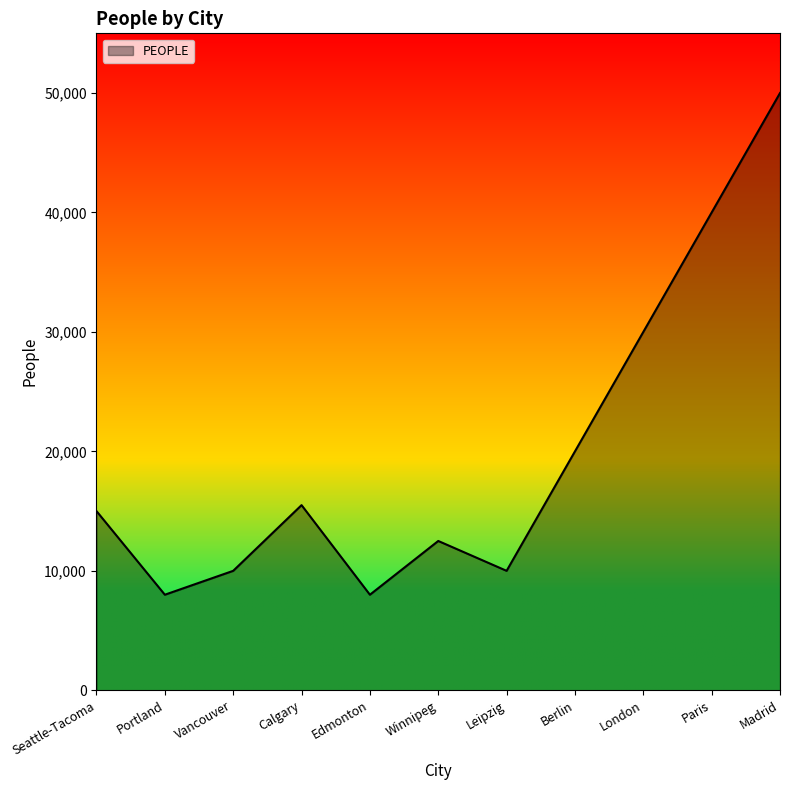

What is the change in value from Calgary to Winnipeg?

-3000